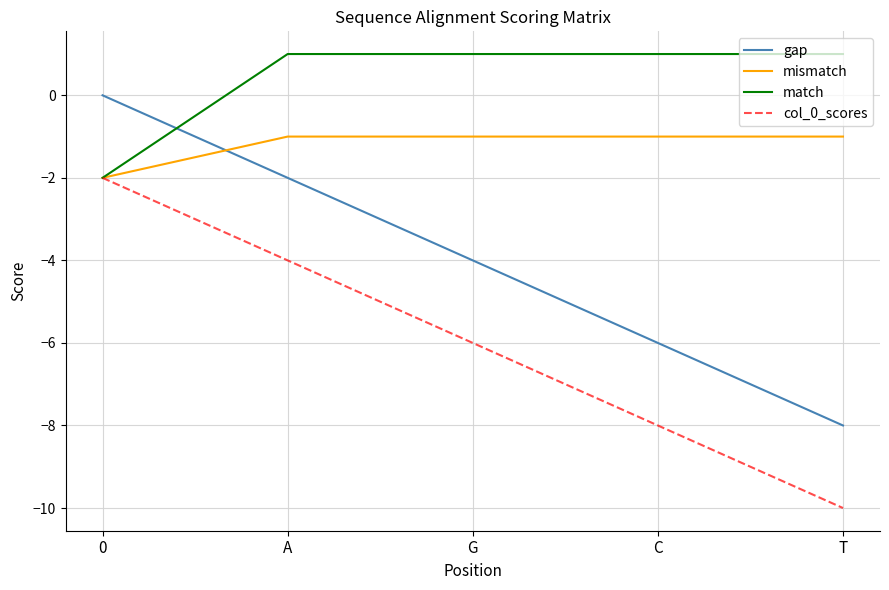

Reading left to right, extract all data points from this chart.

gap: 0=0	A=-2	G=-4	C=-6	T=-8
mismatch: 0=-2	A=-1	G=-1	C=-1	T=-1
match: 0=-2	A=1	G=1	C=1	T=1
col_0_scores: 0=-2	A=-4	G=-6	C=-8	T=-10